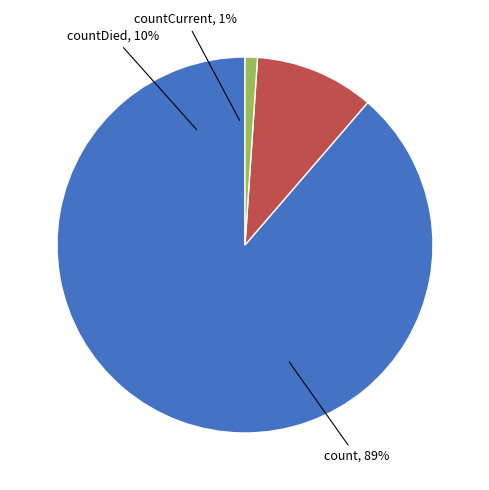

Count the number of slices in the pie.

3